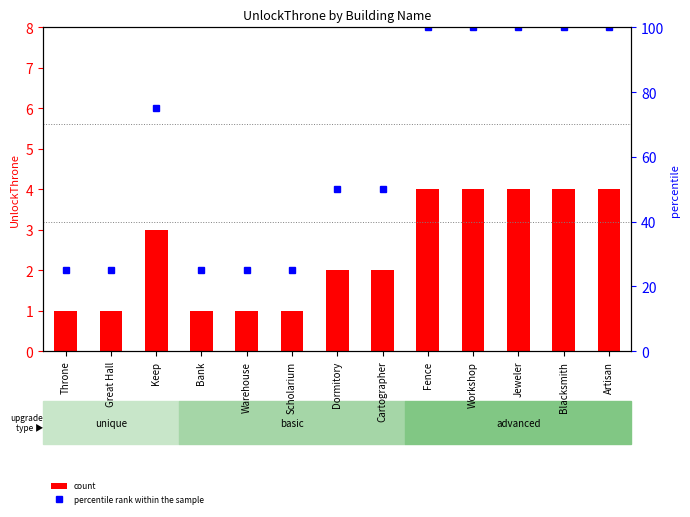

The value of count at Great Hall is 1. True or false?

True